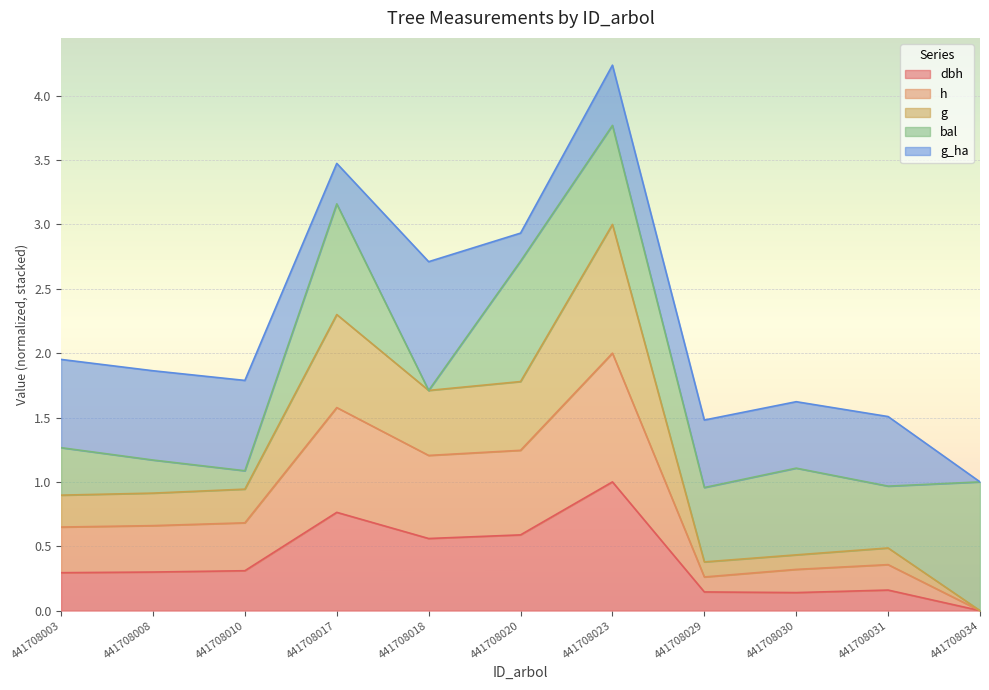

Which label corresponds to the largest value in the chart?

441708023